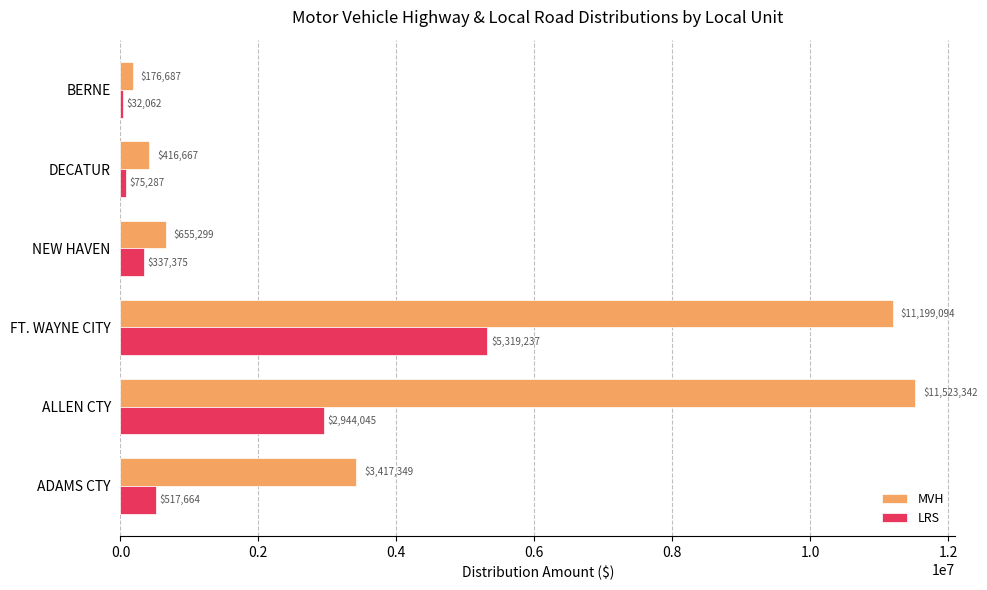

Count the number of categories in the chart.

6